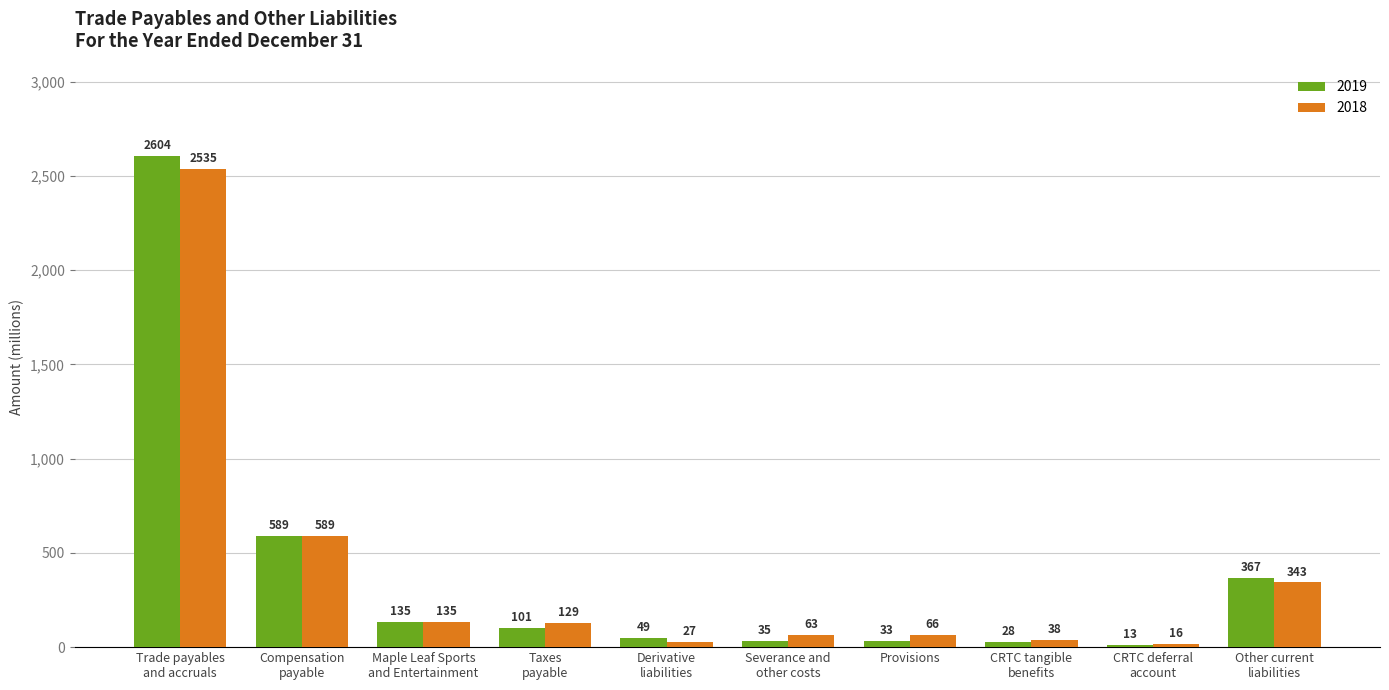

At which label does 2018 reach its peak?

Trade payables
and accruals